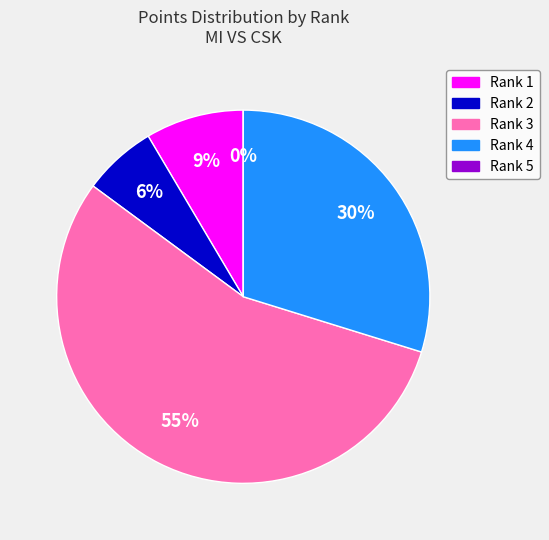

Which slice is the largest?

Rank 3